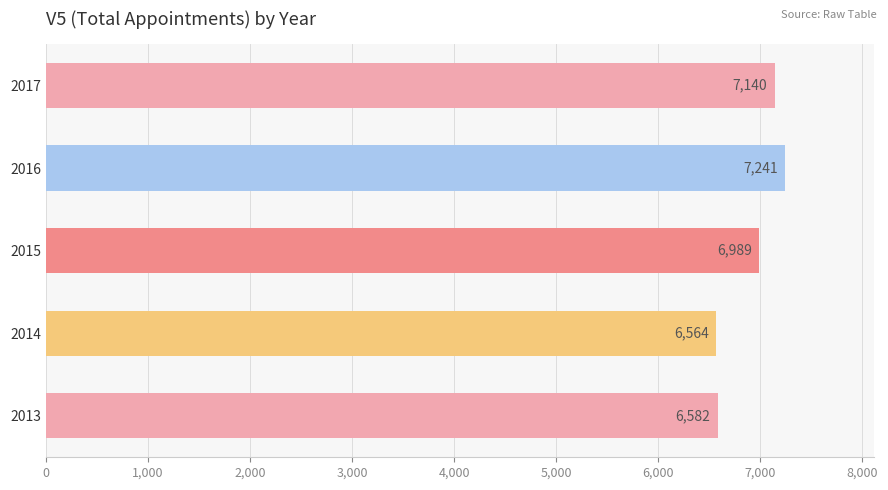

The chart shows a value of 4741 at 2015. True or false?

False